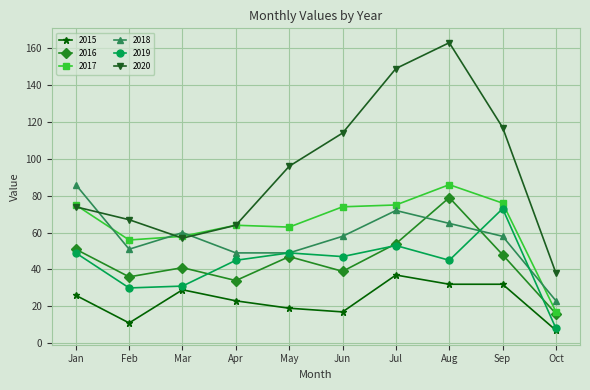

What is the lowest value of the 2019 series?

8